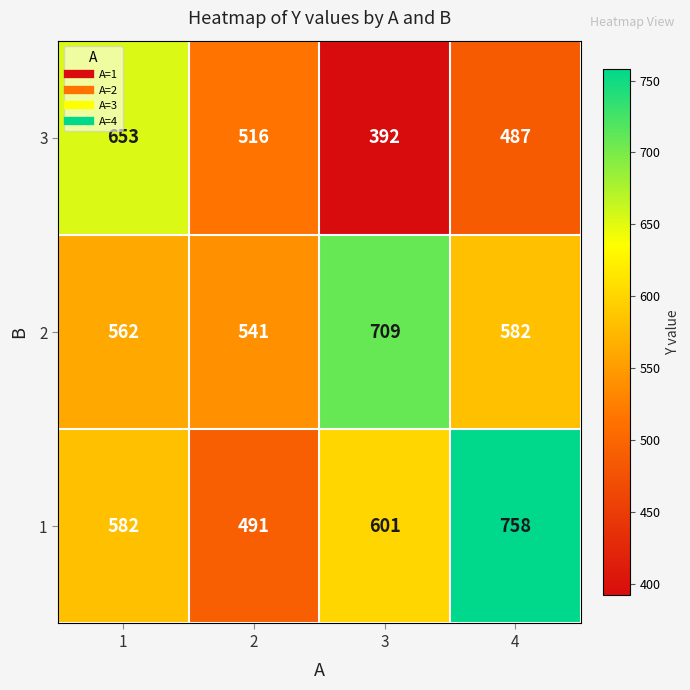

What is the difference between the maximum and minimum values in the 1 series?

267